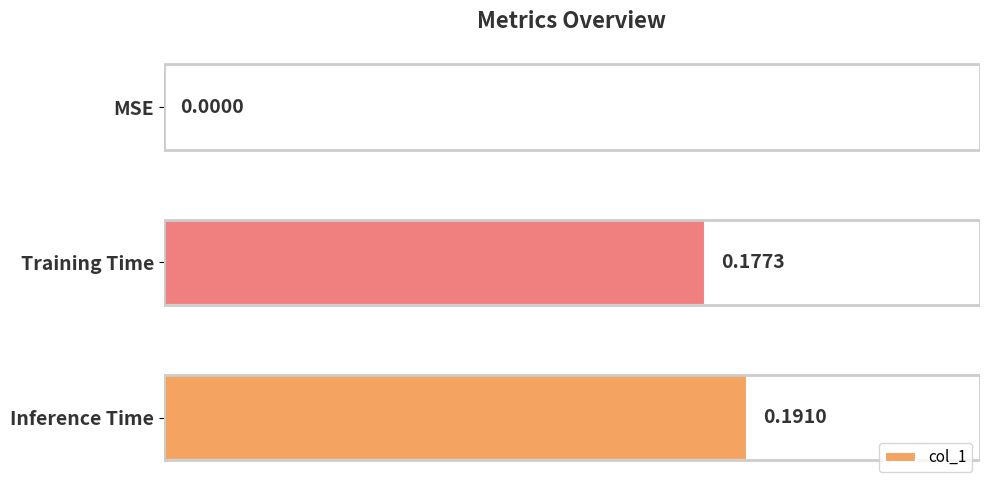

Between Inference Time and MSE, which is larger?

Inference Time